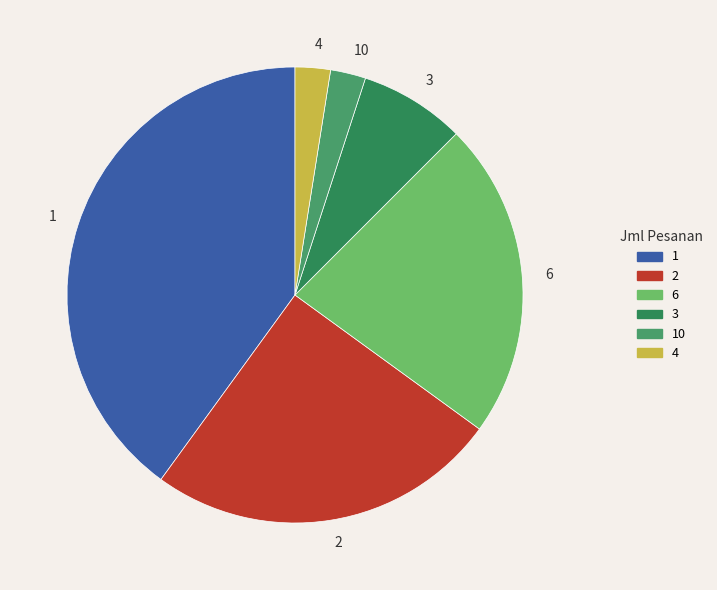

Is there any slice that represents more than half of the pie?

No